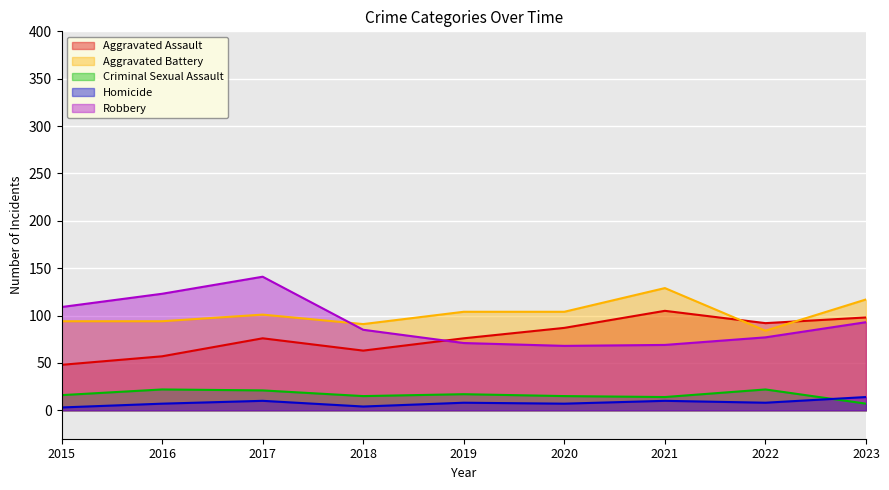

What is the difference between the second highest and minimum values in the Criminal Sexual Assault series?

15